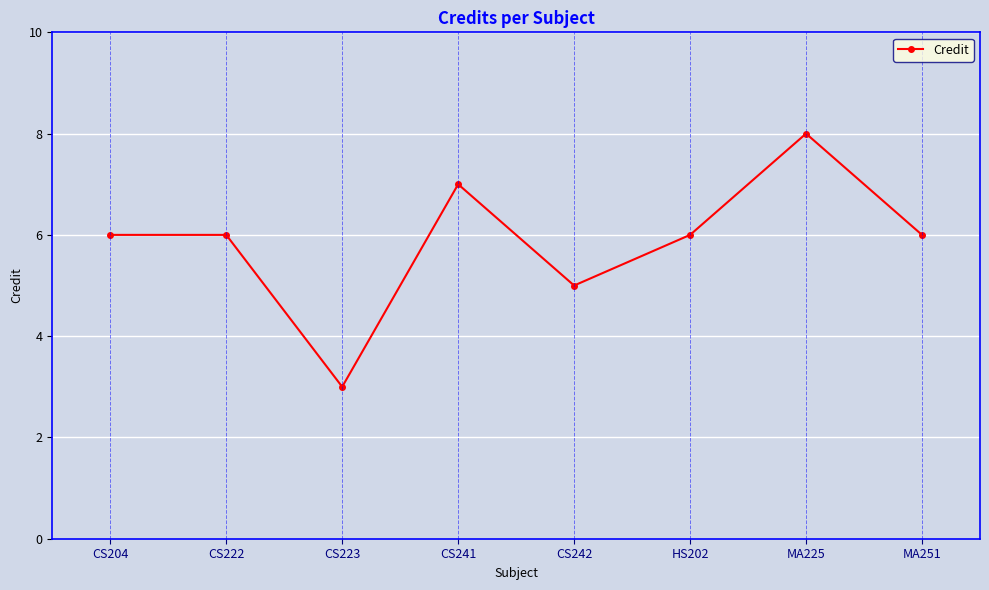

Which has a higher value, CS223 or MA251?

MA251